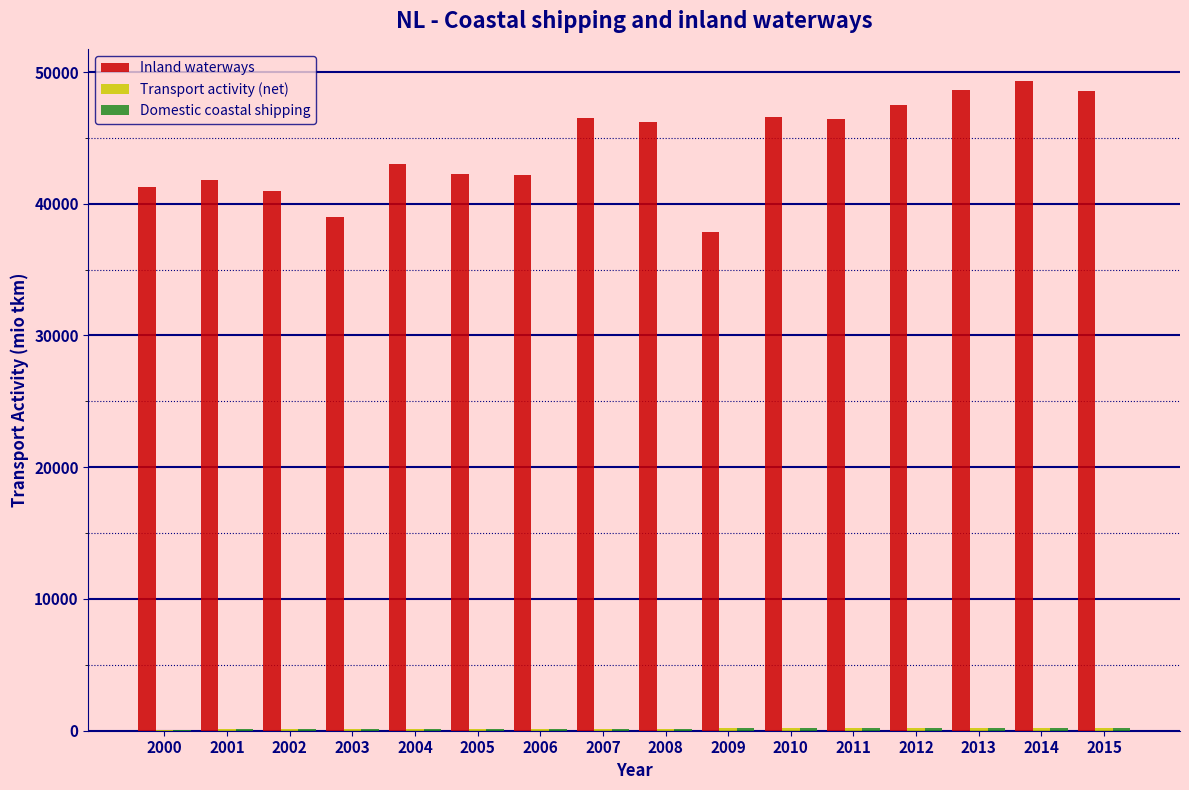

Which series has the largest total across all categories?

Inland waterways